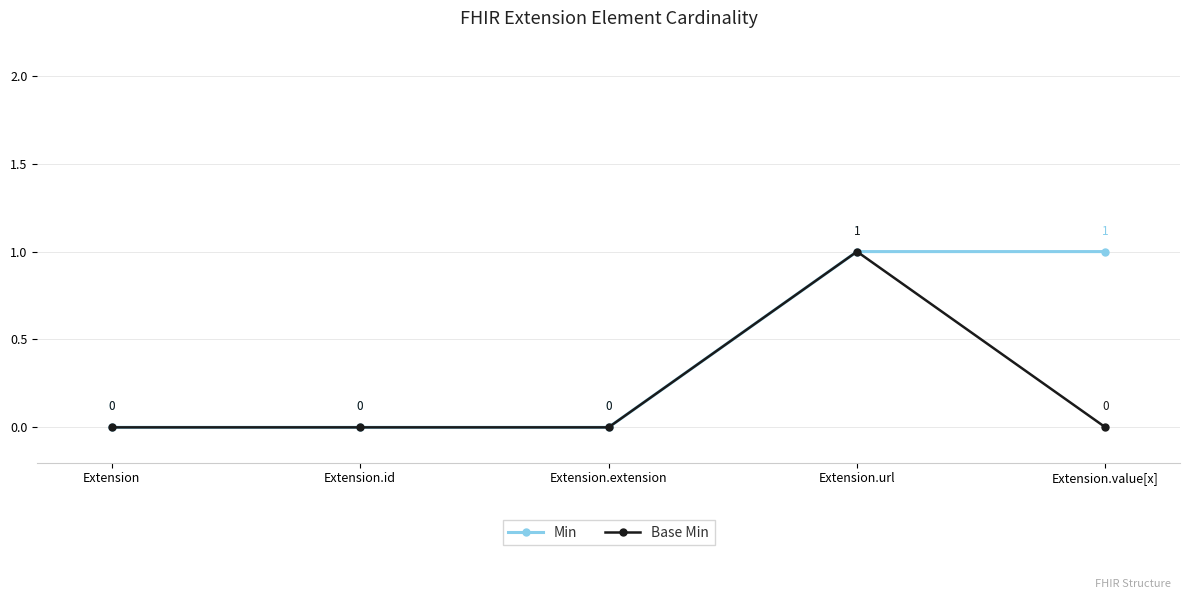

Rank the series by their average value, from lowest to highest.

Base Min, Min